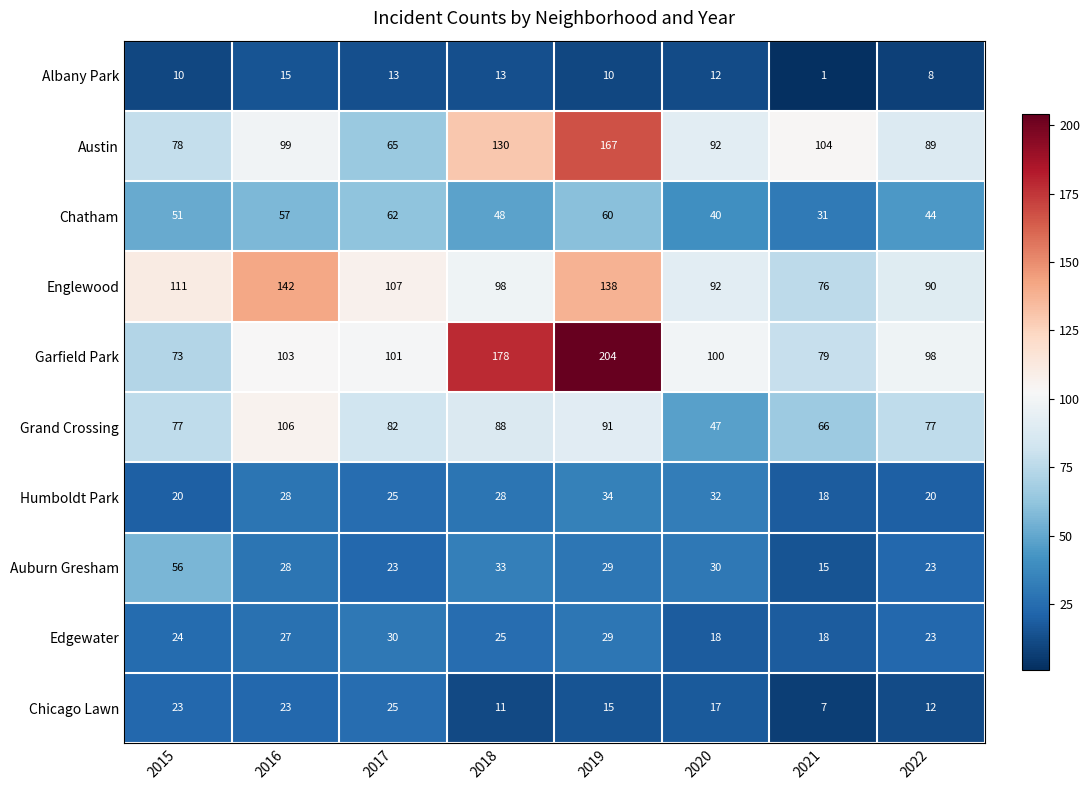

Rank the series by their maximum value, from highest to lowest.

Garfield Park, Austin, Englewood, Grand Crossing, Chatham, Auburn Gresham, Humboldt Park, Edgewater, Chicago Lawn, Albany Park